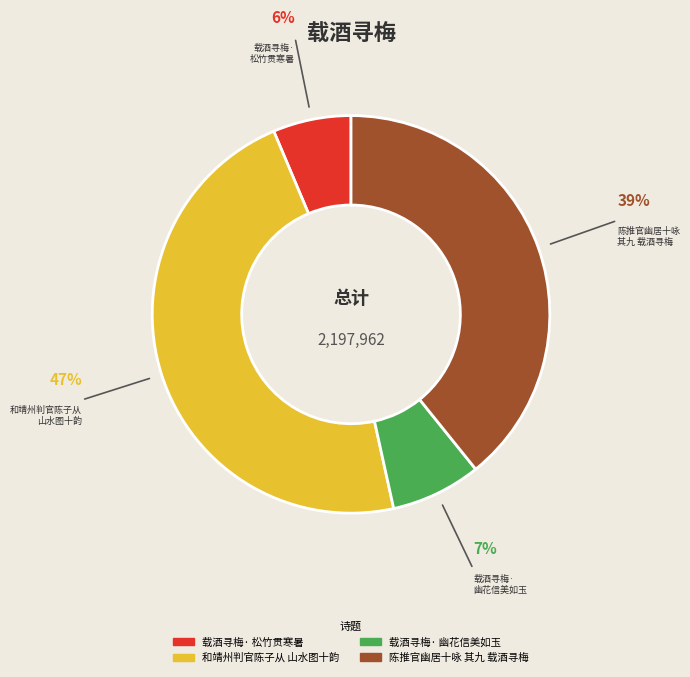

Is there a majority slice in this chart?

No